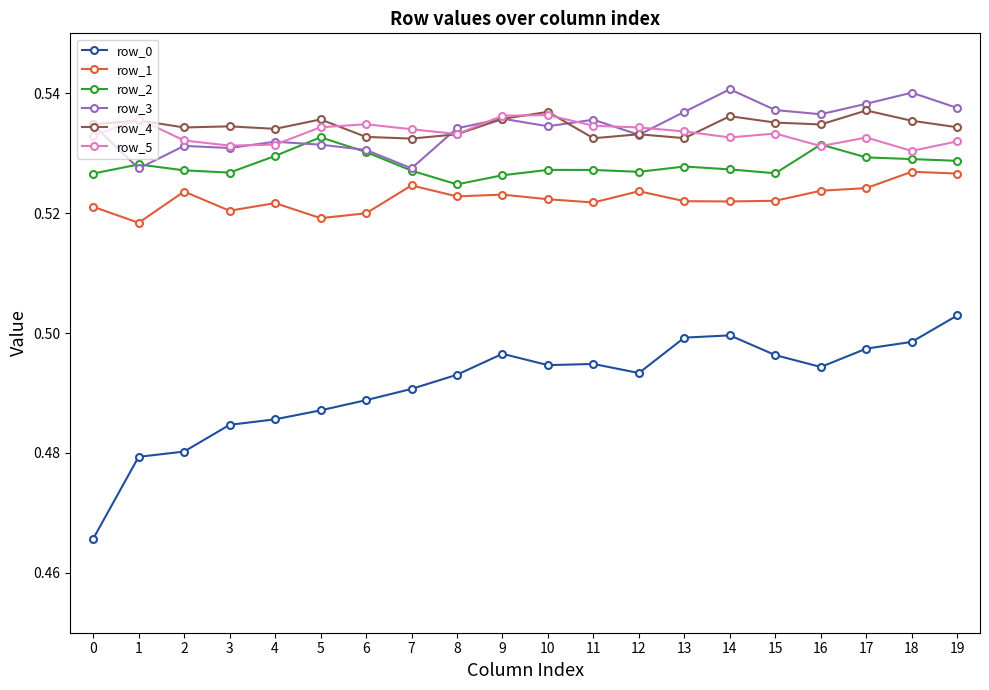

Is the value of row_1 at 7 greater than the value of row_5 at 9?

No